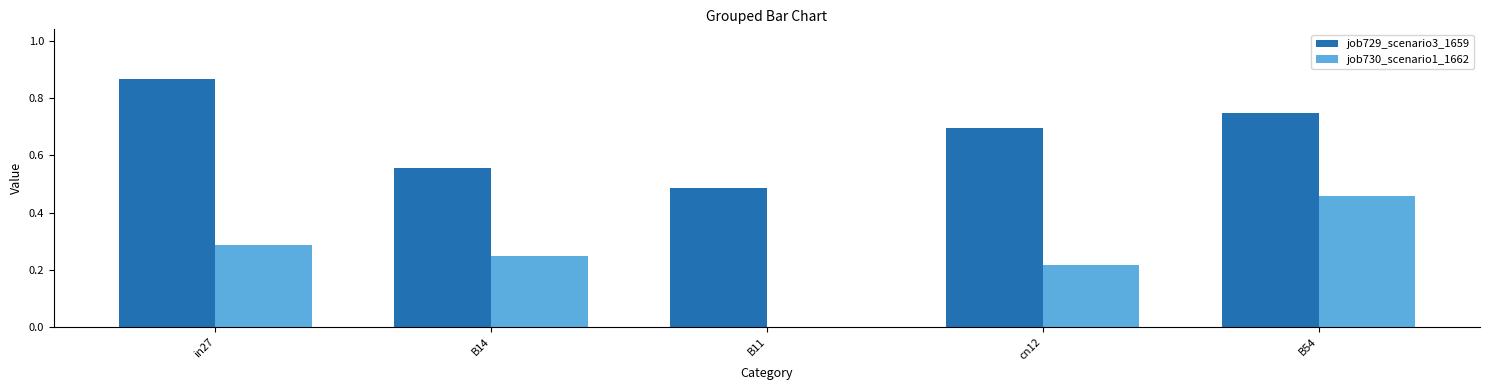

Count the number of data series in this chart.

2